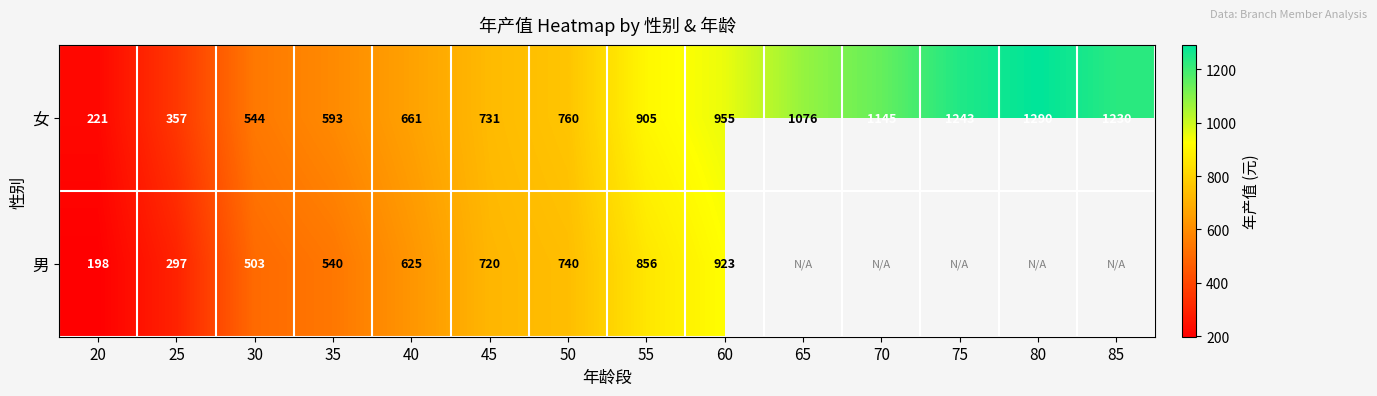

Rank the series at 60 from highest to lowest value.

女, 男